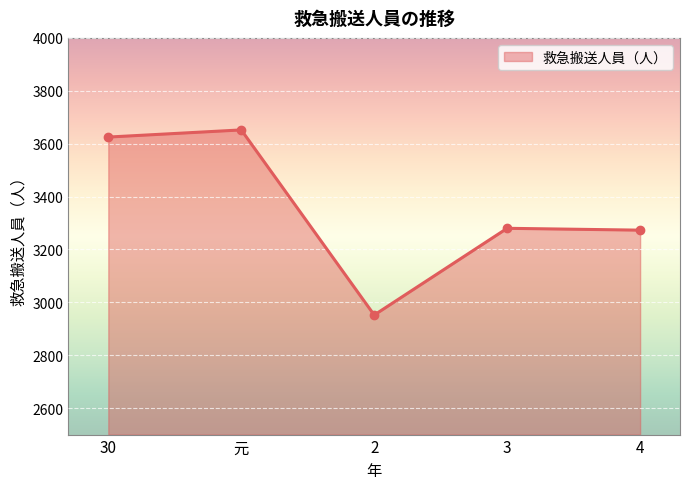

How many values are below 3280?

2